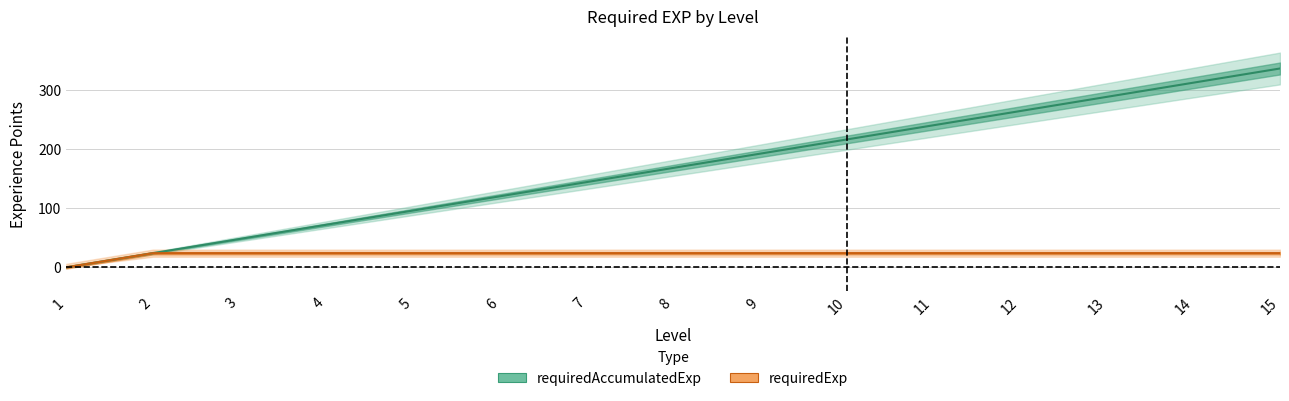

At how many categories does at least one series exceed 180?

7